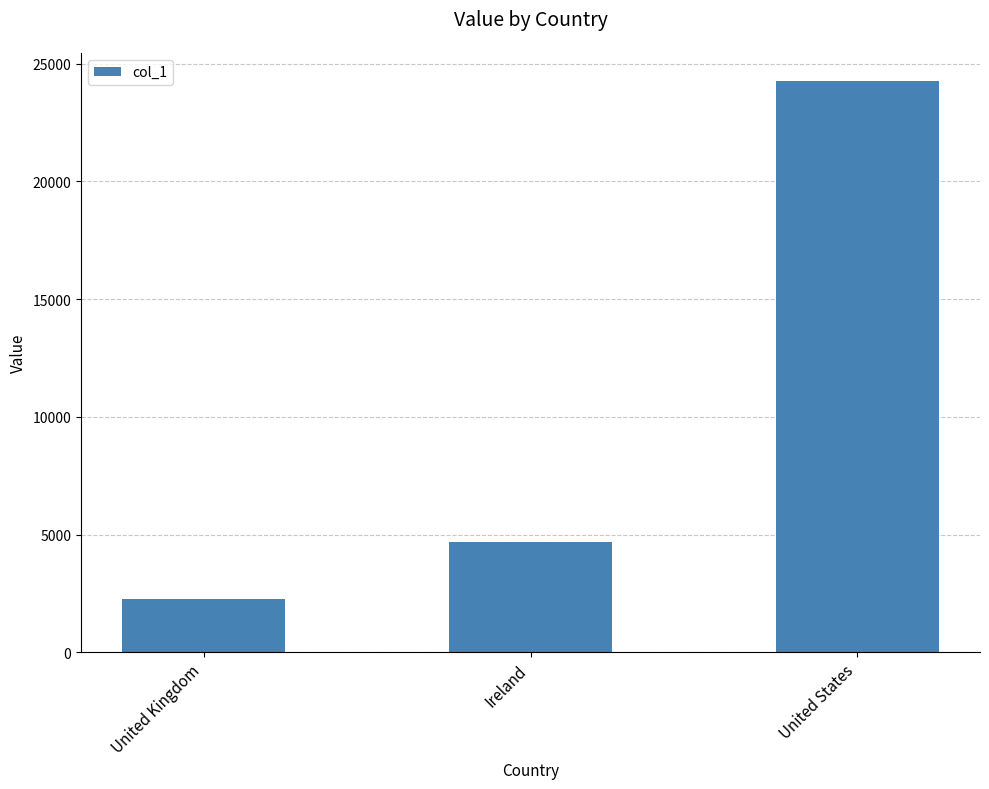

Where does the data first go above 4687?

Ireland